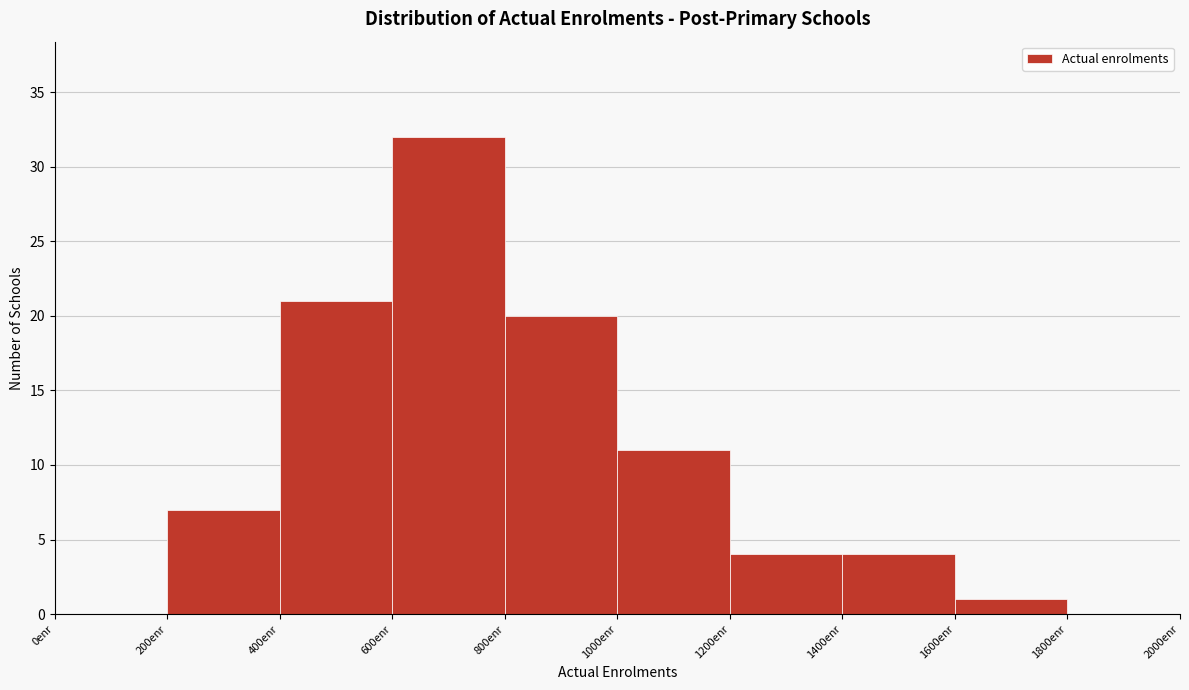

Reading left to right, transcribe this chart: for each bar, give the range it covers on the x-axis and its height. The values are not printed on the chart, so give them approximately, as read against the axis.

0 to 200: 0
200 to 400: 7
400 to 600: 21
600 to 800: 32
800 to 1000: 20
1000 to 1200: 11
1200 to 1400: 4
1400 to 1600: 4
1600 to 1800: 1
1800 to 2000: 0